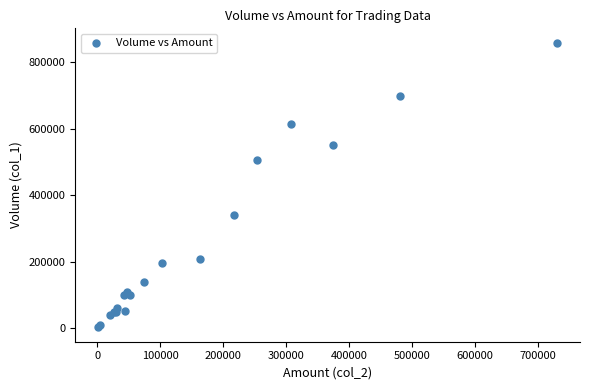

What Y value in the scatter plot is closest to 430500?

506000